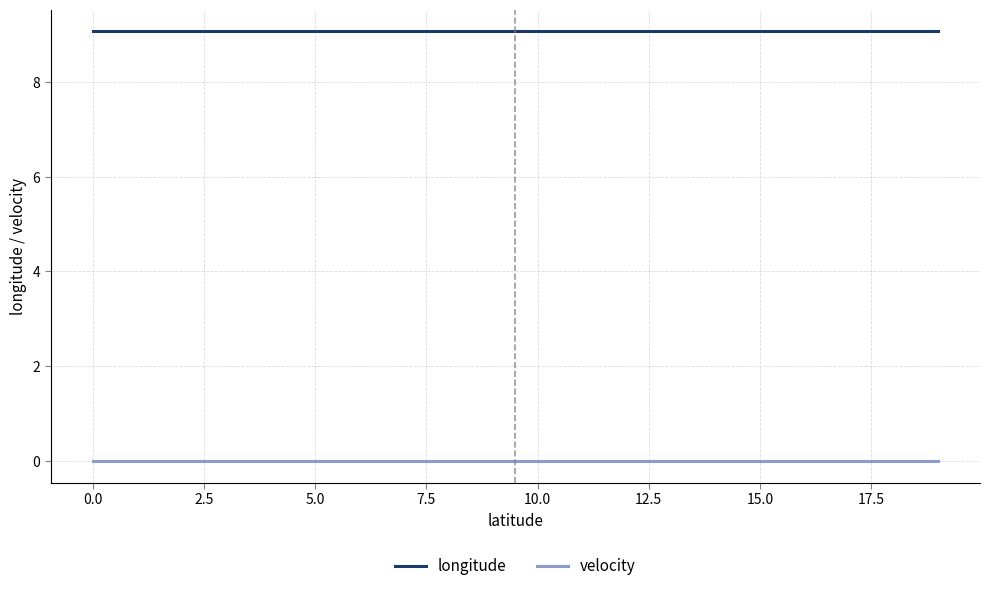

Which series has the largest total across all categories?

longitude